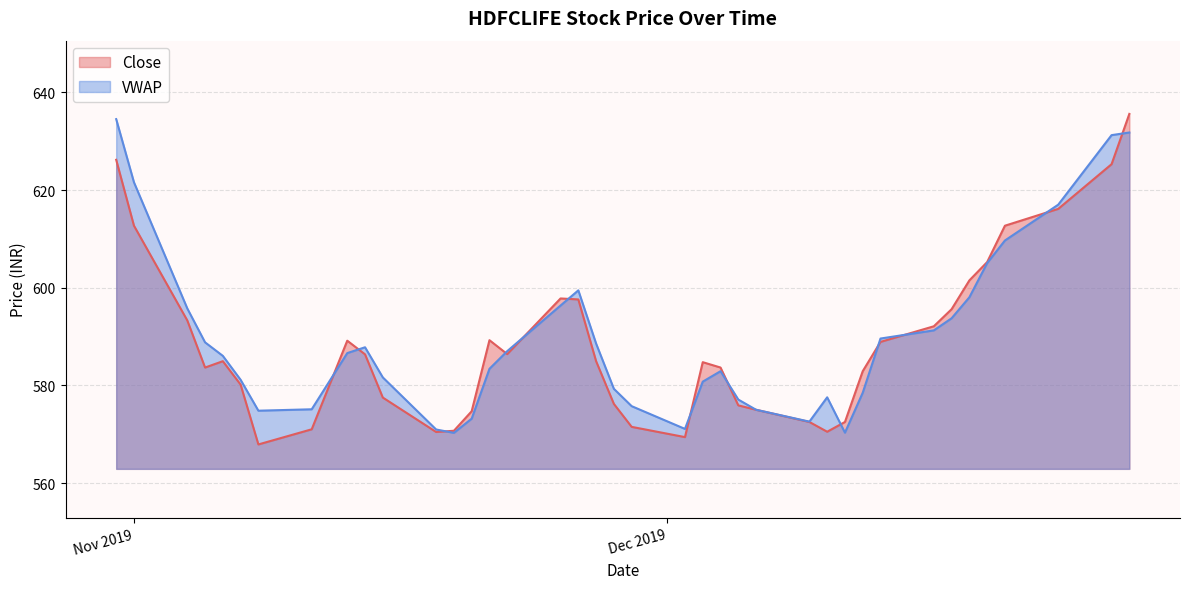

At which label does VWAP reach its peak?

2019-10-31